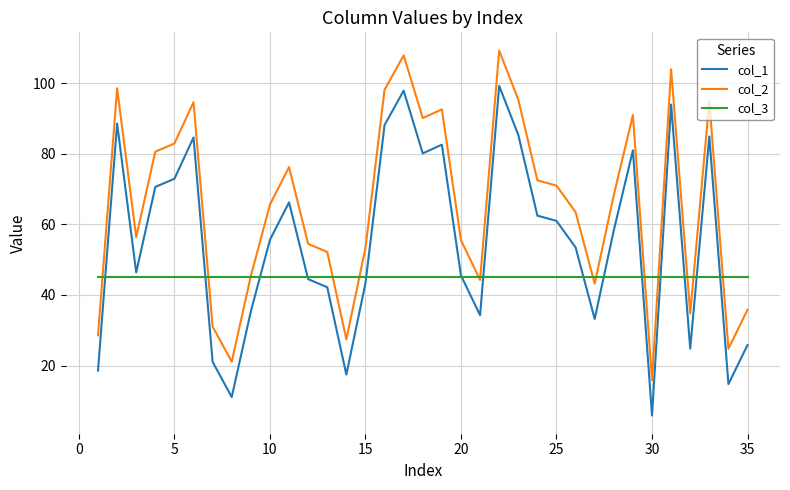

How many lines are shown in the chart?

3